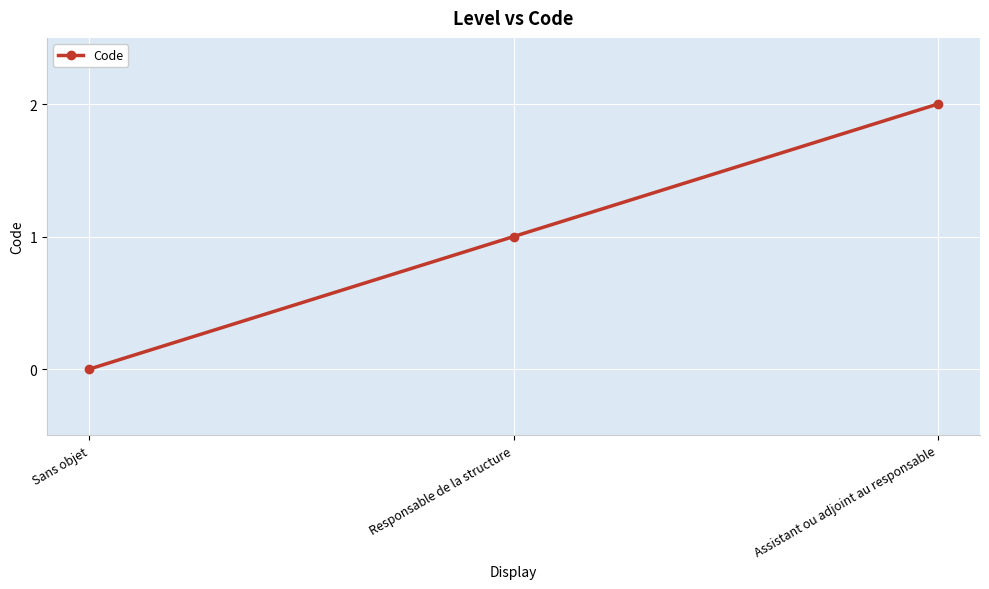

What is the value of the 2nd point from the left?

1